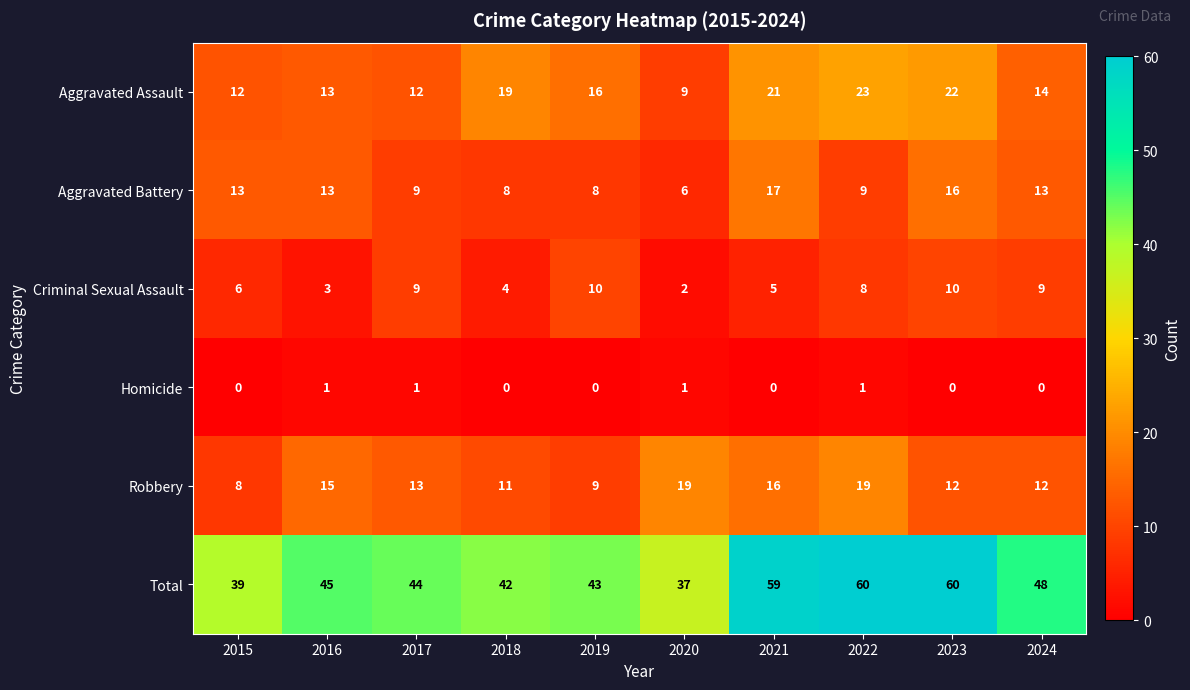

What is the greatest value displayed?

60